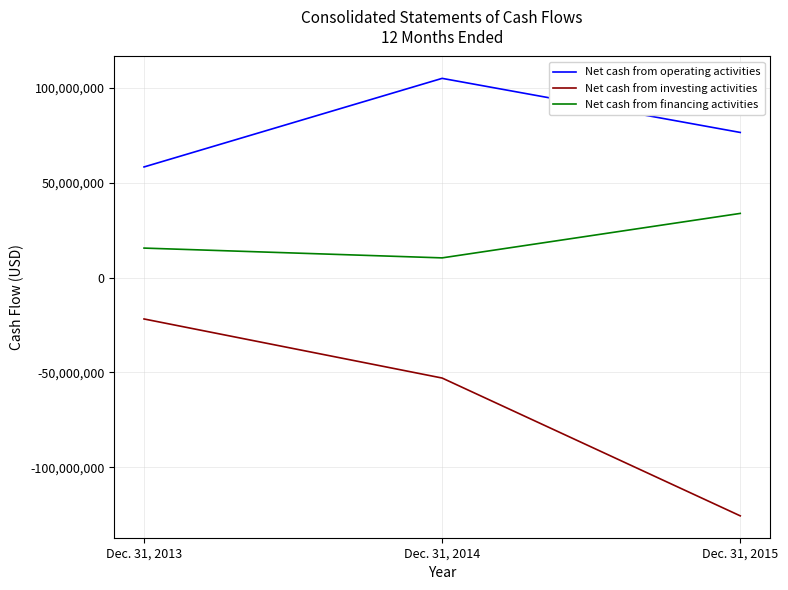

Which series has the largest total across all categories?

Net cash from operating activities